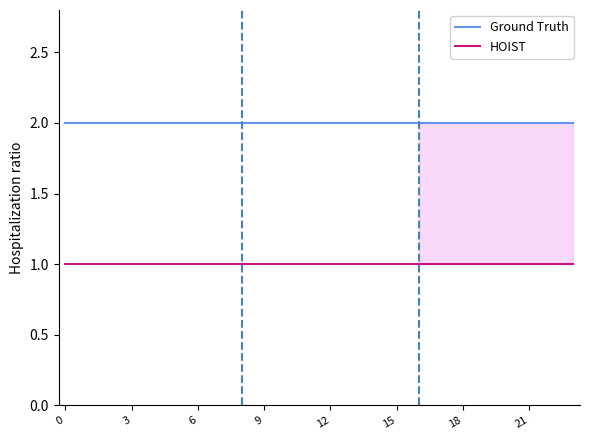

Rank the series by their maximum value, from lowest to highest.

HOIST, Ground Truth